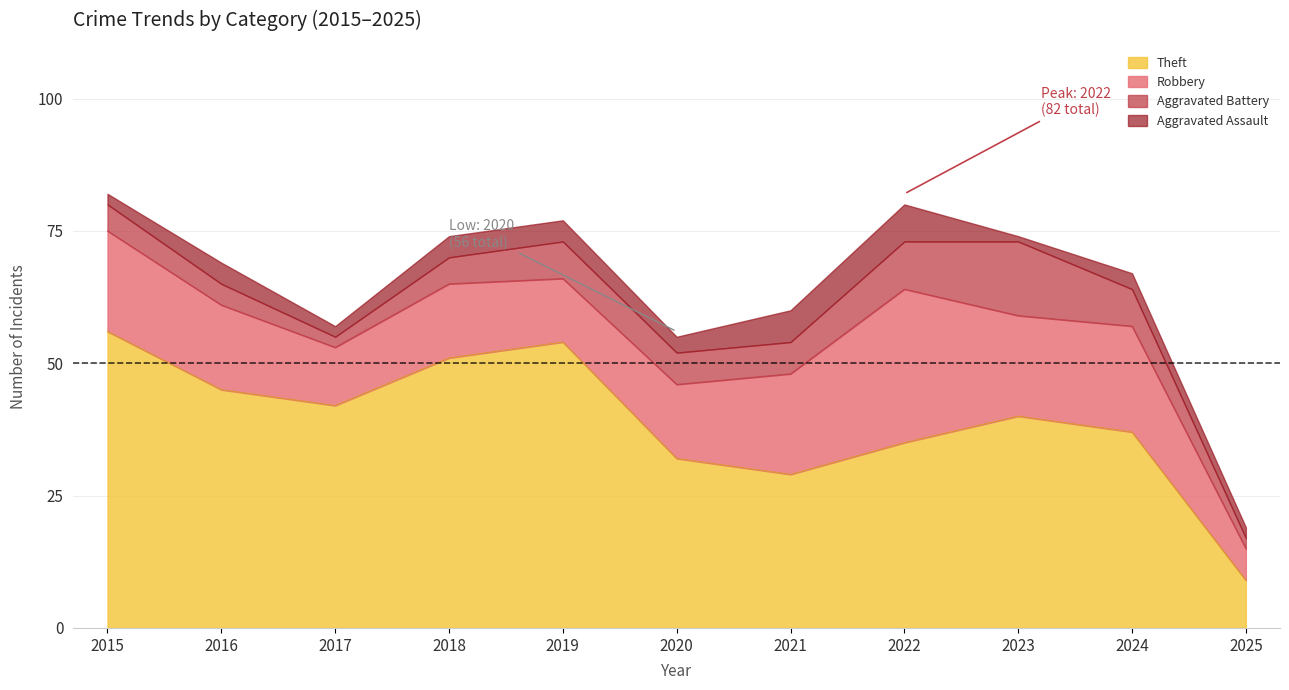

How many lines are shown in the chart?

4